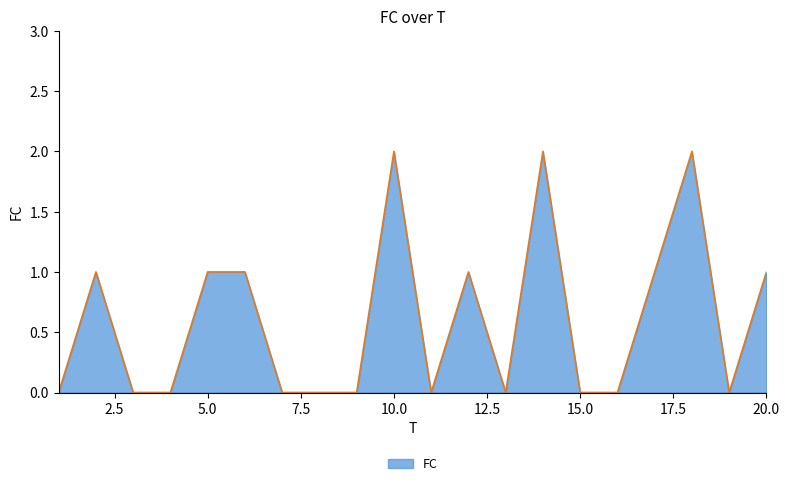

Does the chart display data point markers on the line(s)?

No